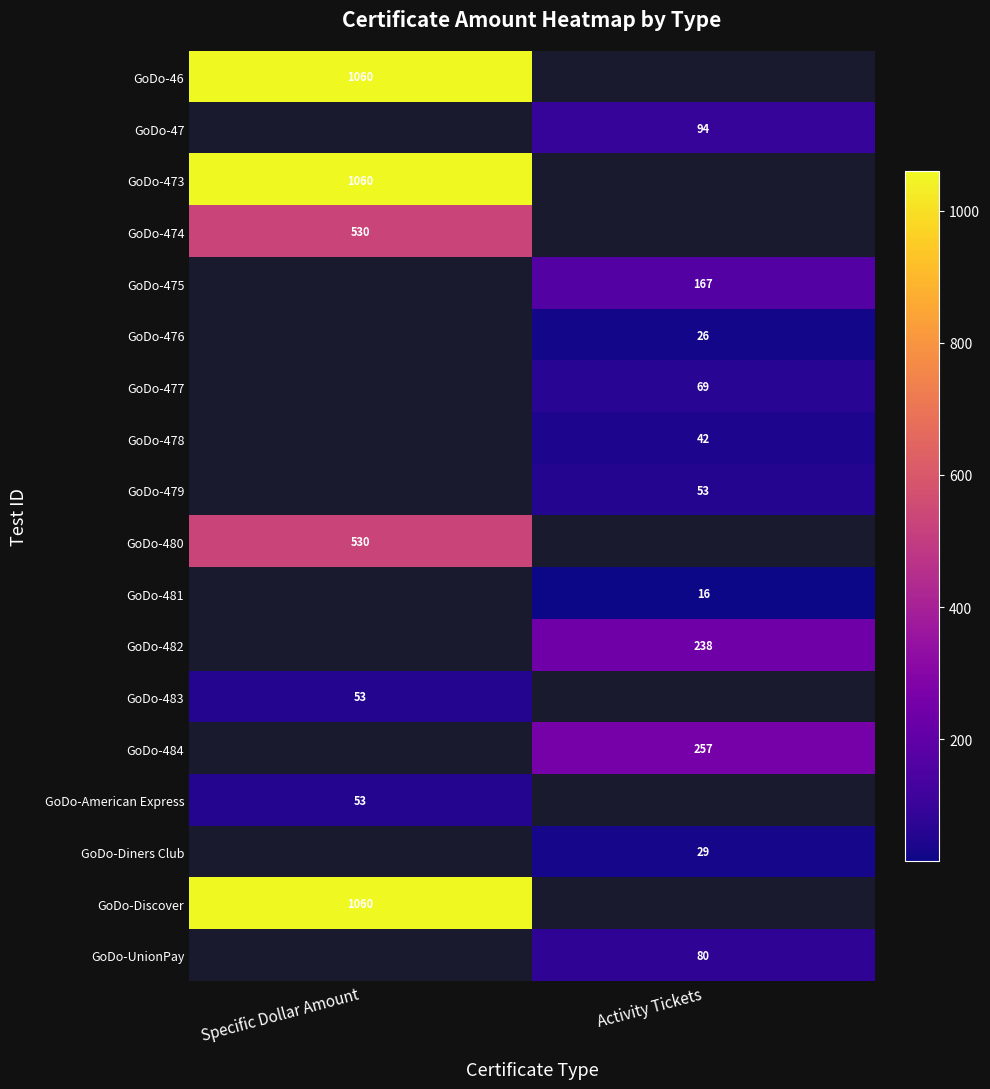

Is it true that GoDo-47 equals 58 at Activity Tickets?

False